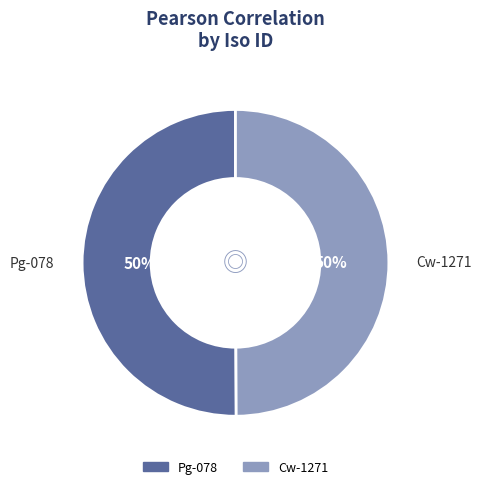

How many slices are in this pie chart?

2